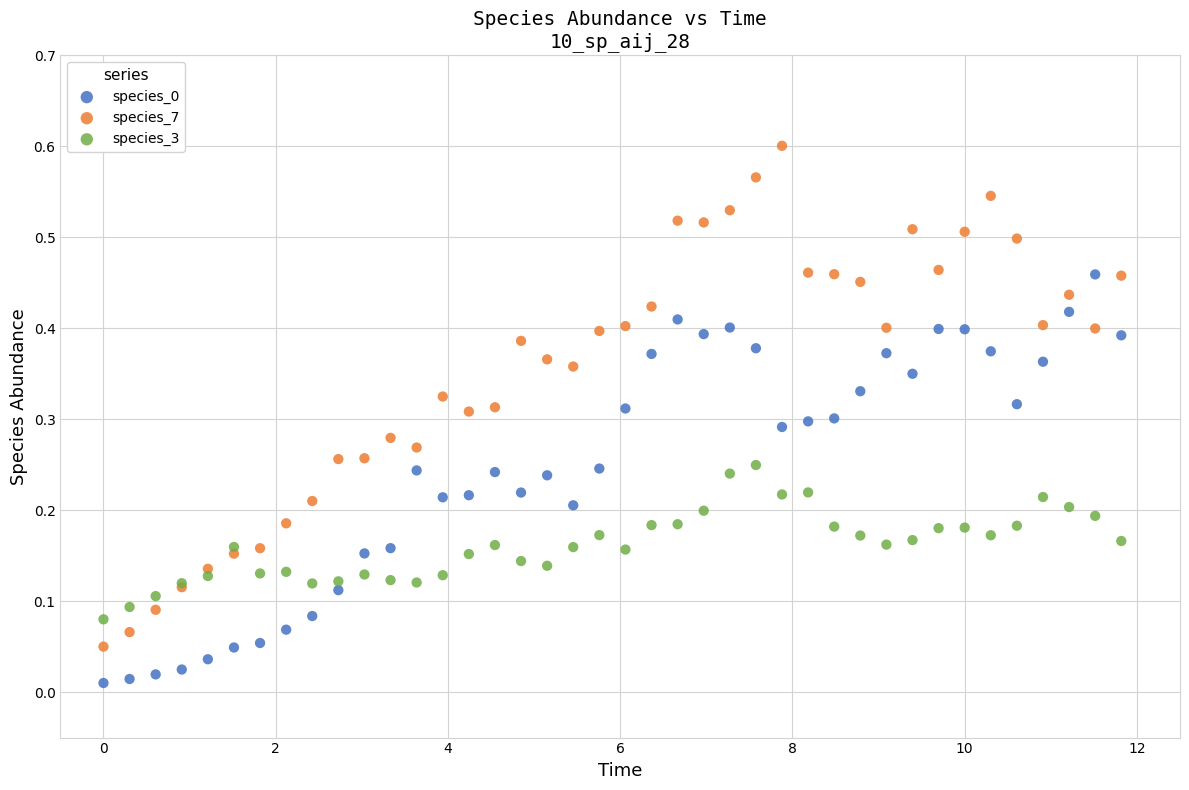

Which series reaches the maximum Y coordinate?

species_7